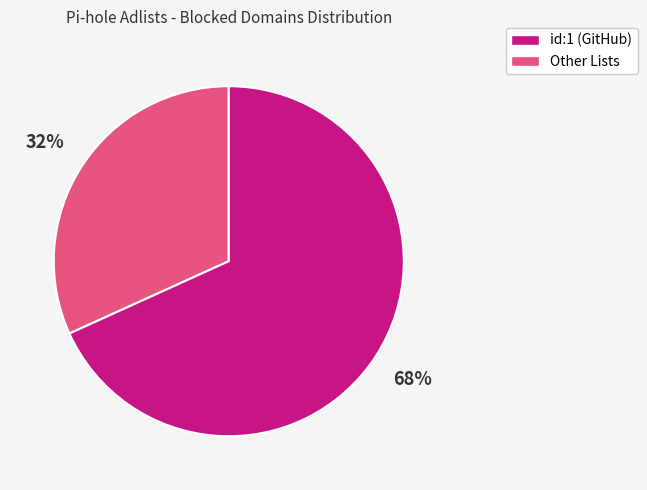

To the nearest percent, what is the difference between the largest and smallest slice percentages?

36%